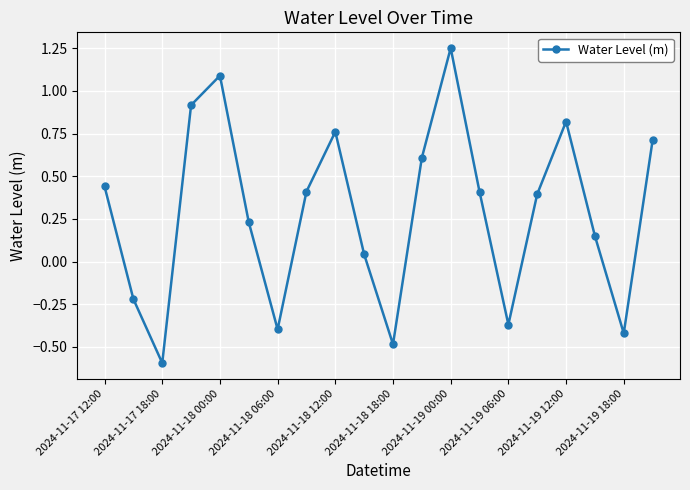

How many values are above zero?

14